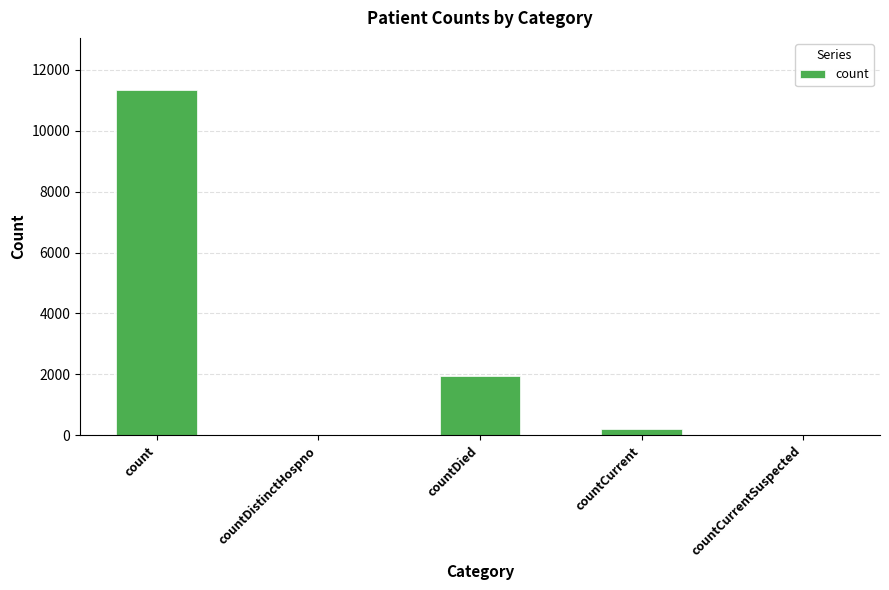

What is the maximum value shown in the chart?

11348